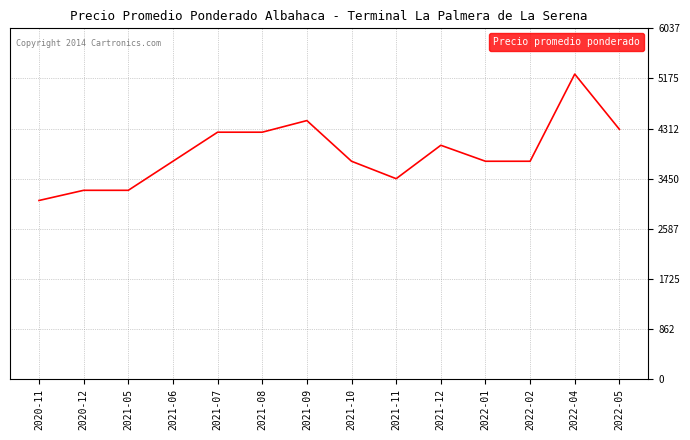

Is this an area chart (filled region under the line)?

No